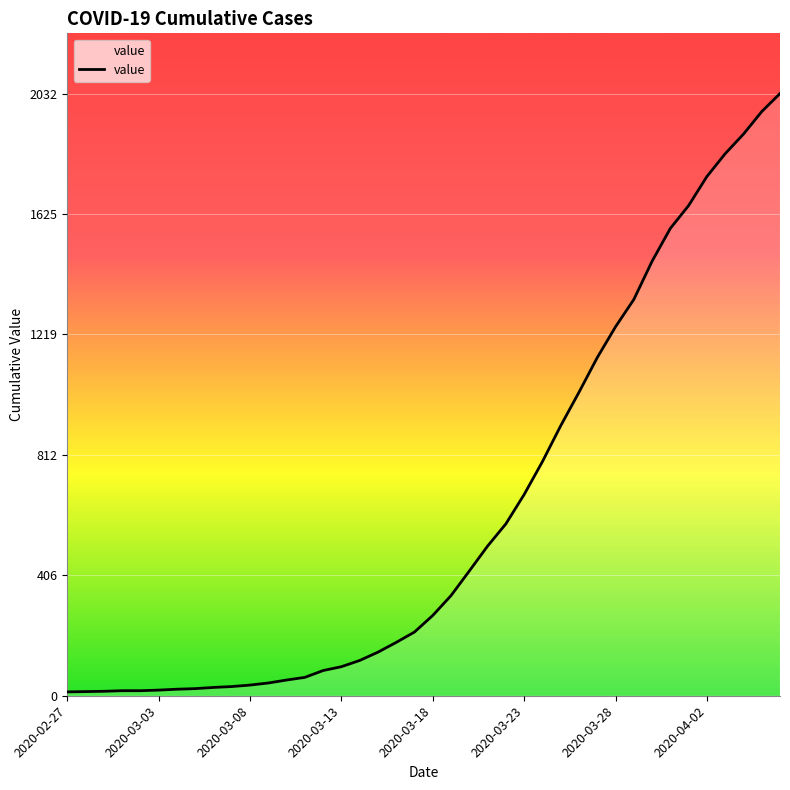

Is this an area chart (filled region under the line)?

No